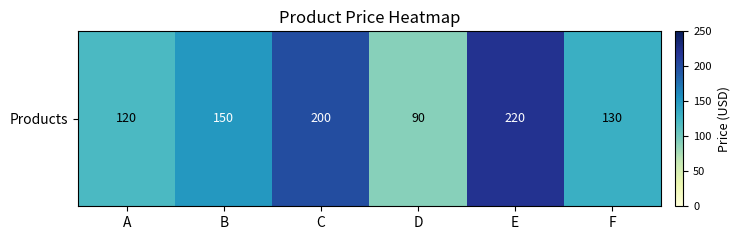

What is the difference between the values at C and A?

80